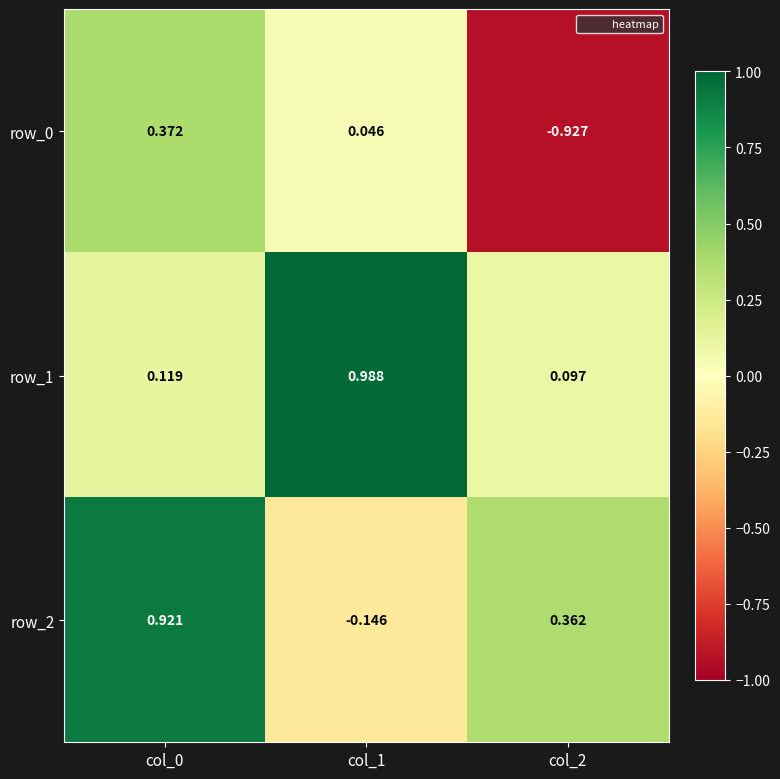

Is the value of row_0 at col_1 greater than the value of row_2 at col_1?

Yes